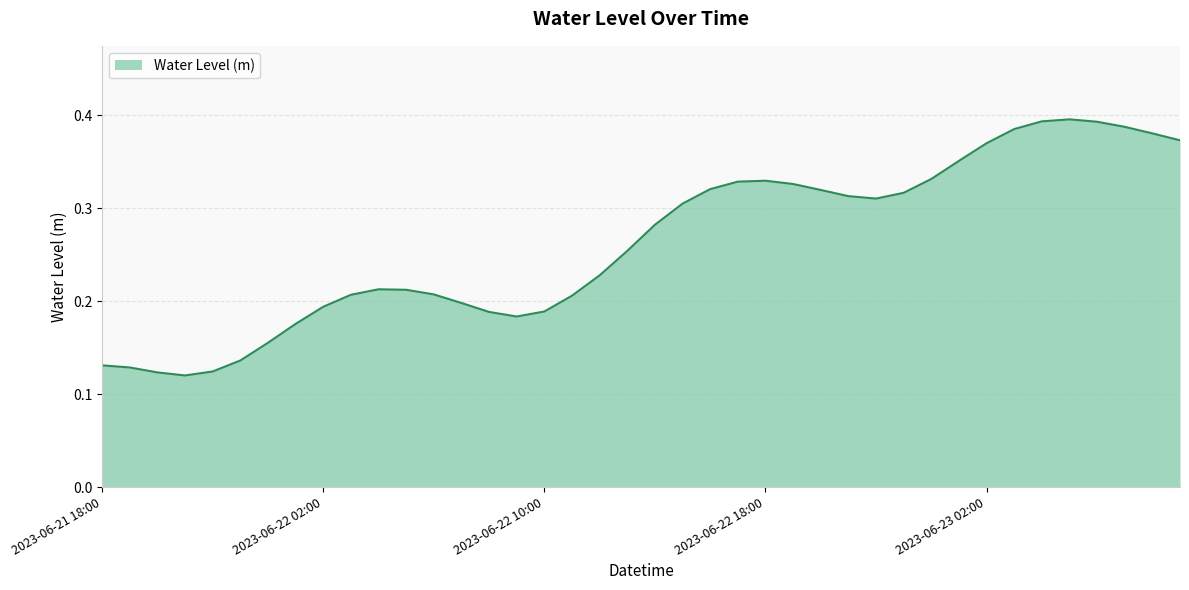

Reading left to right, what are all the values shown in this chart?

0.1	0.1	0.1	0.1	0.1	0.1	0.2	0.2	0.2	0.2	0.2	0.2	0.2	0.2	0.2	0.2	0.2	0.2	0.2	0.3	0.3	0.3	0.3	0.3	0.3	0.3	0.3	0.3	0.3	0.3	0.3	0.4	0.4	0.4	0.4	0.4	0.4	0.4	0.4	0.4